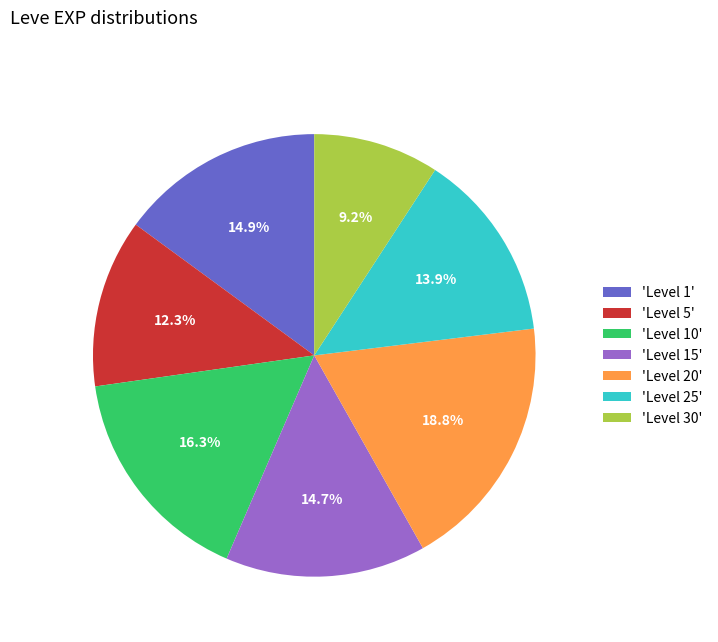

Does any single category account for the majority?

No